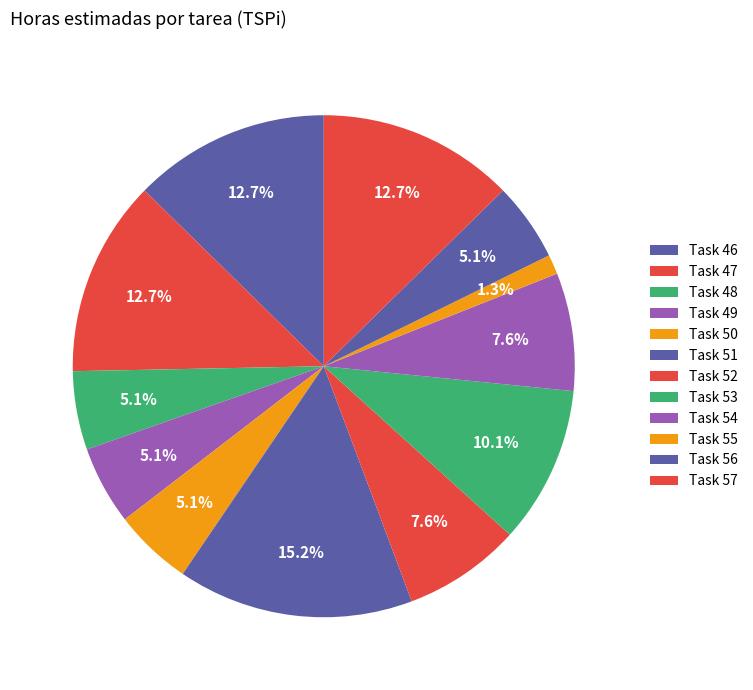

Does any single category account for the majority?

No